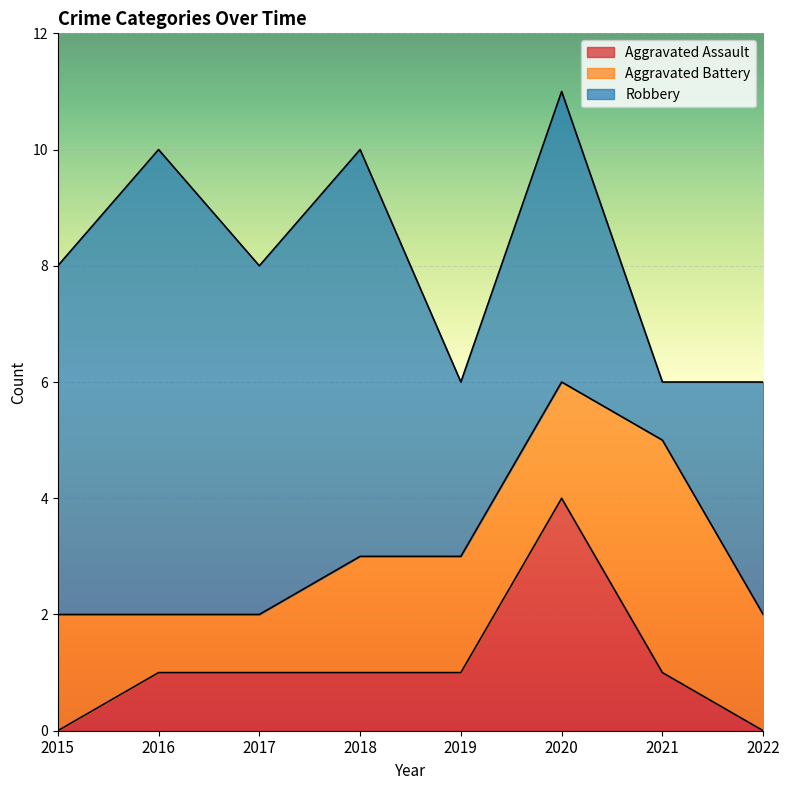

What is the lowest value of the Robbery series?

1